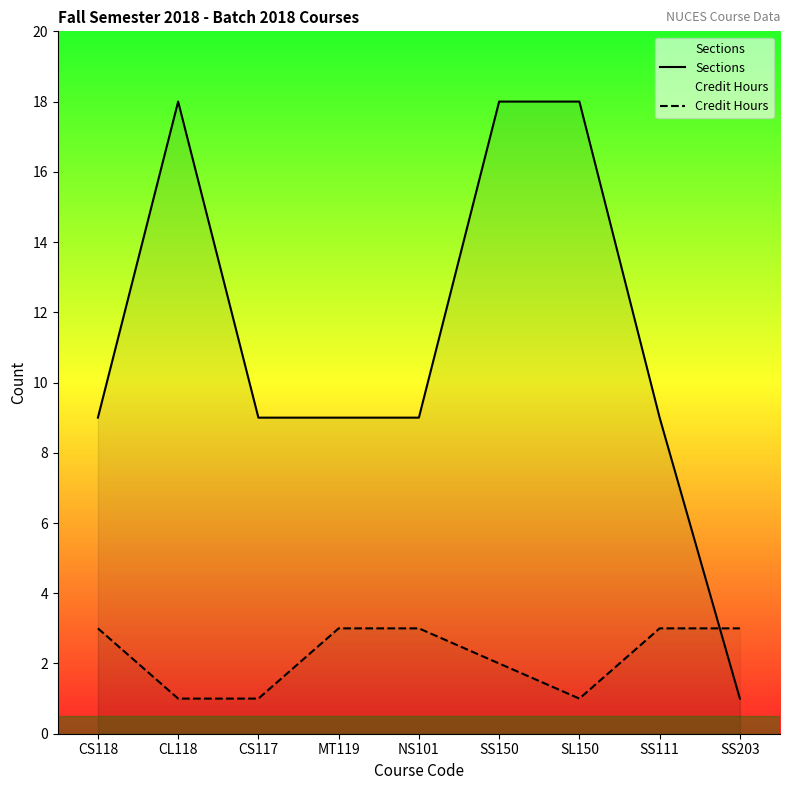

At CS117, list the series in order from smallest to largest.

Credit Hours, Sections